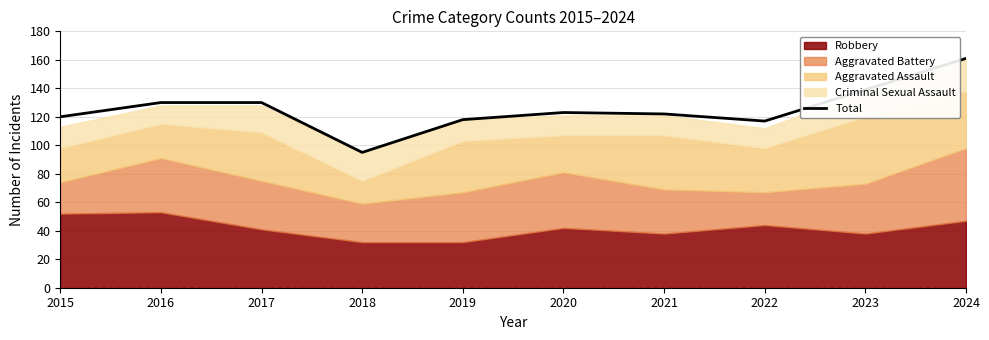

Between 2020 and 2015, which is larger?

2020